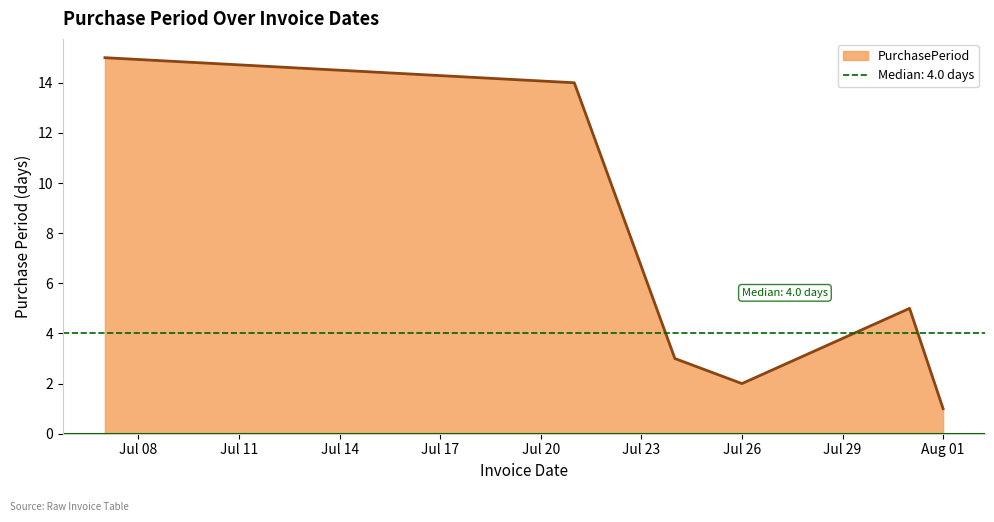

How many categories are shown in the chart?

6